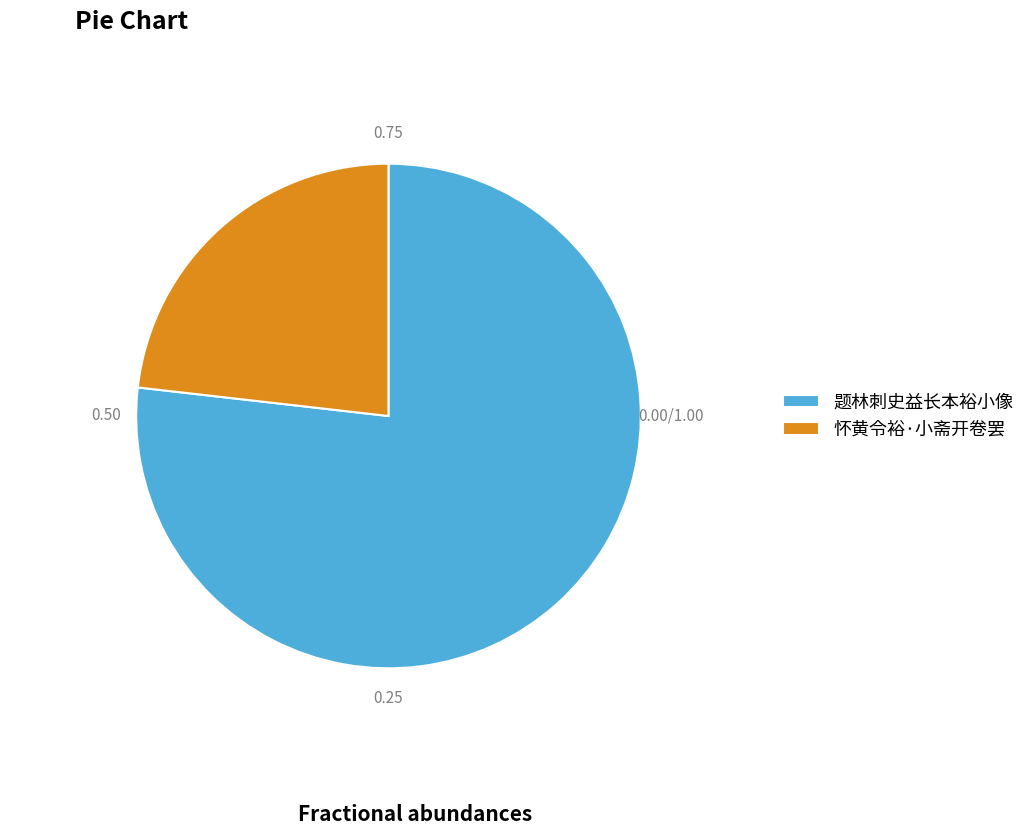

Rank the categories by value from highest to lowest.

题林刺史益长本裕小像, 怀黄令裕·小斋开卷罢